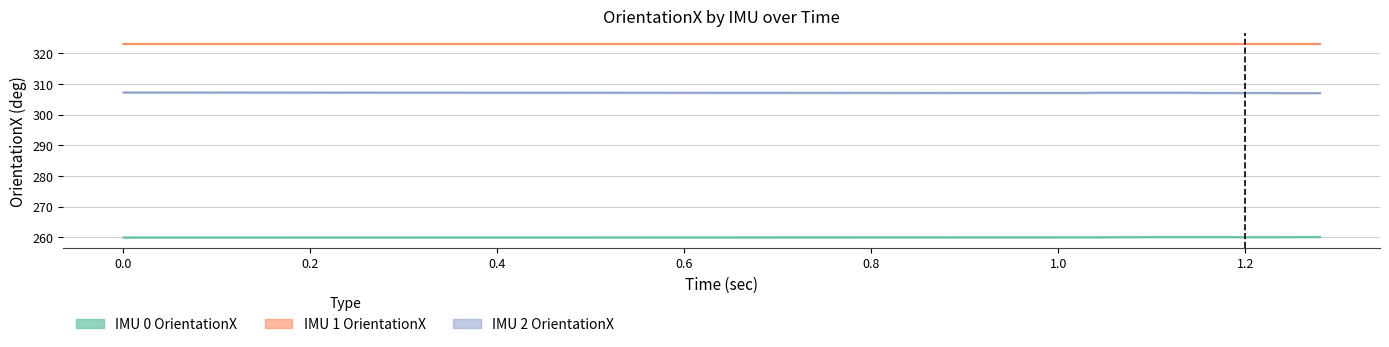

The value of IMU 2 OrientationX at 1.18 is 145.3. True or false?

False